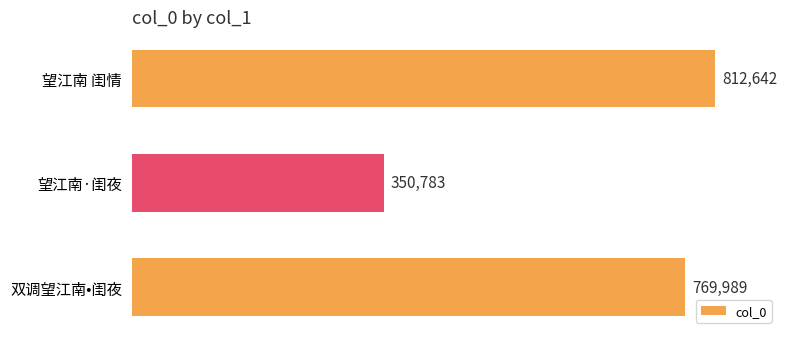

Read the value at 望江南·闺夜.

350783